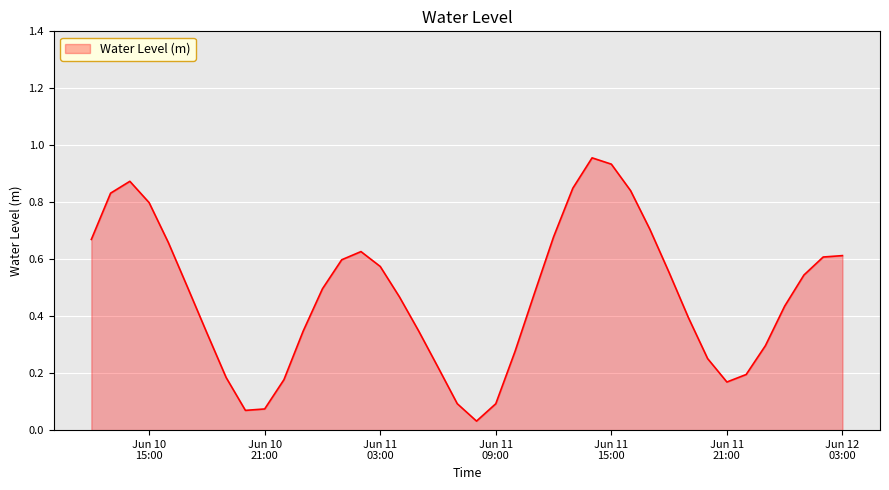

What is the average value?

0.5